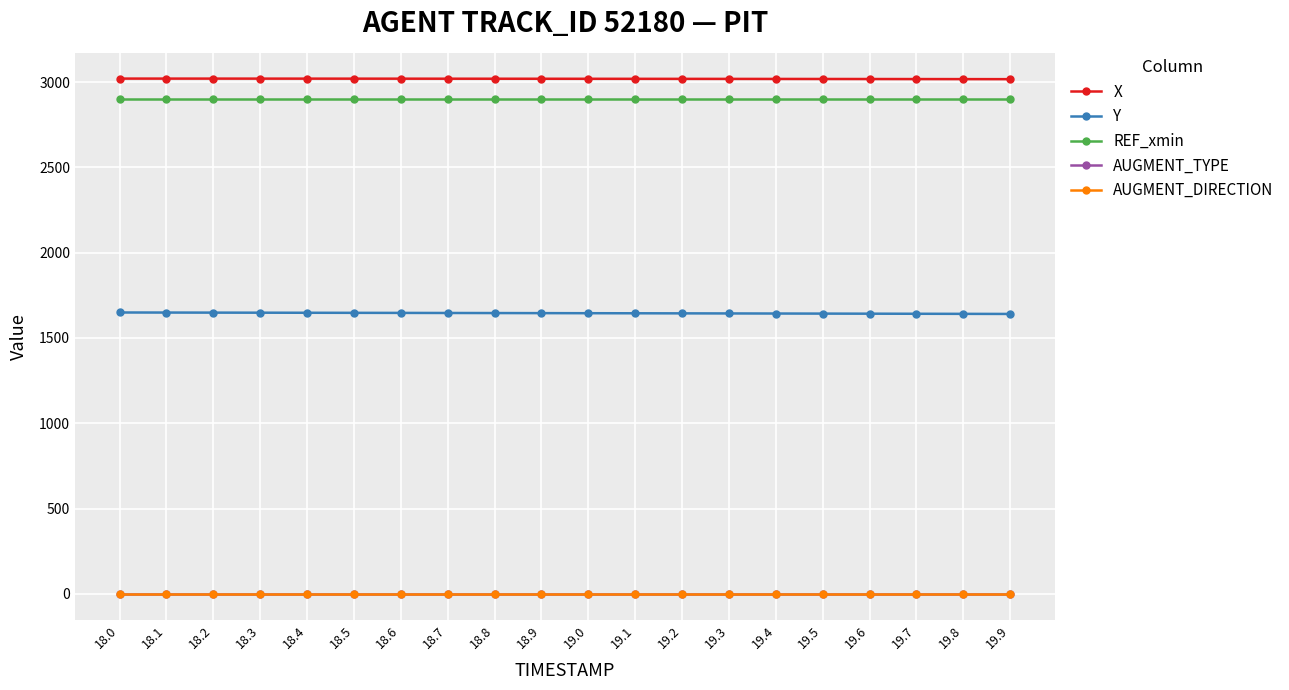

Is this an area chart (filled region under the line)?

No